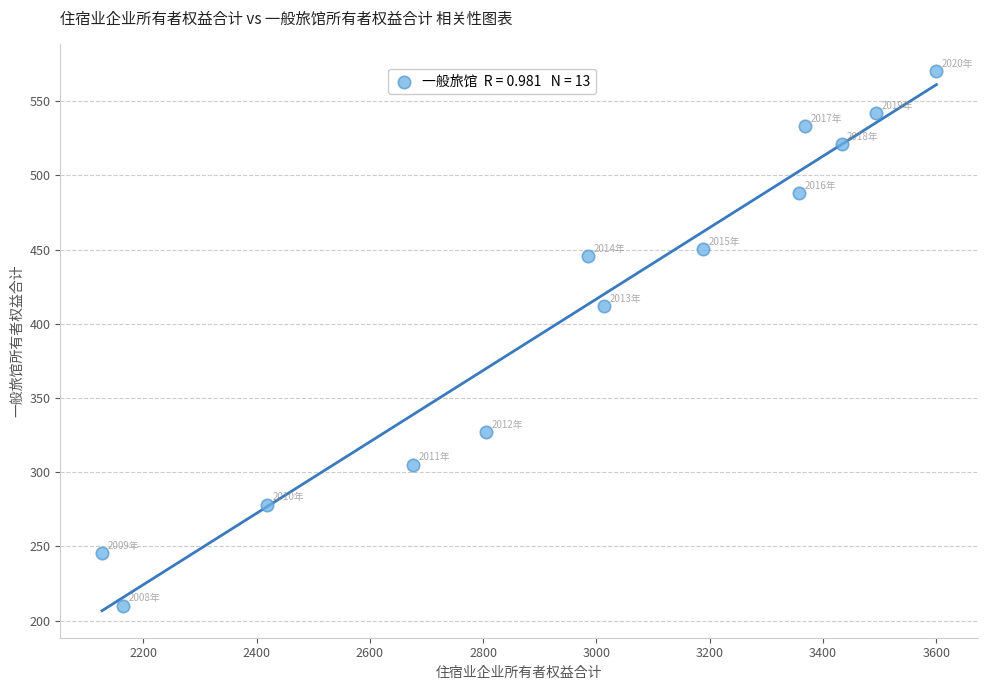

What is the range of X values (max minus min)?

1472.8